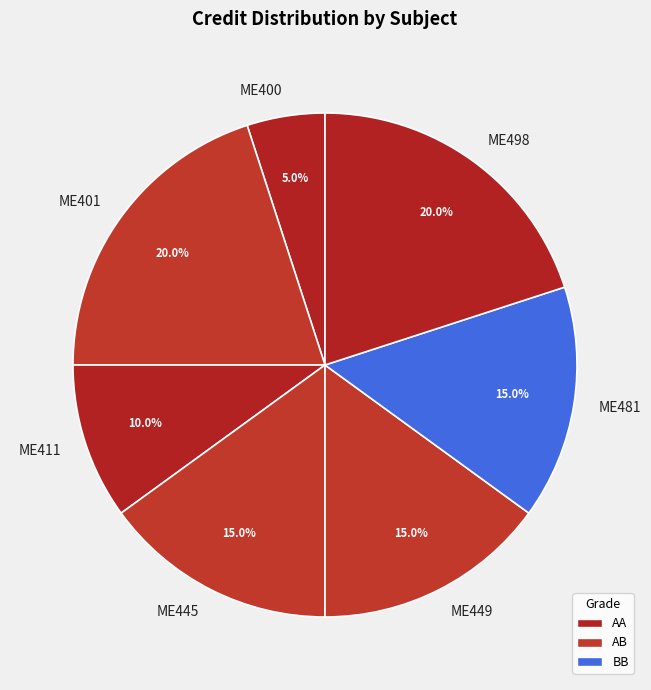

What is the smallest slice in the pie chart?

ME400